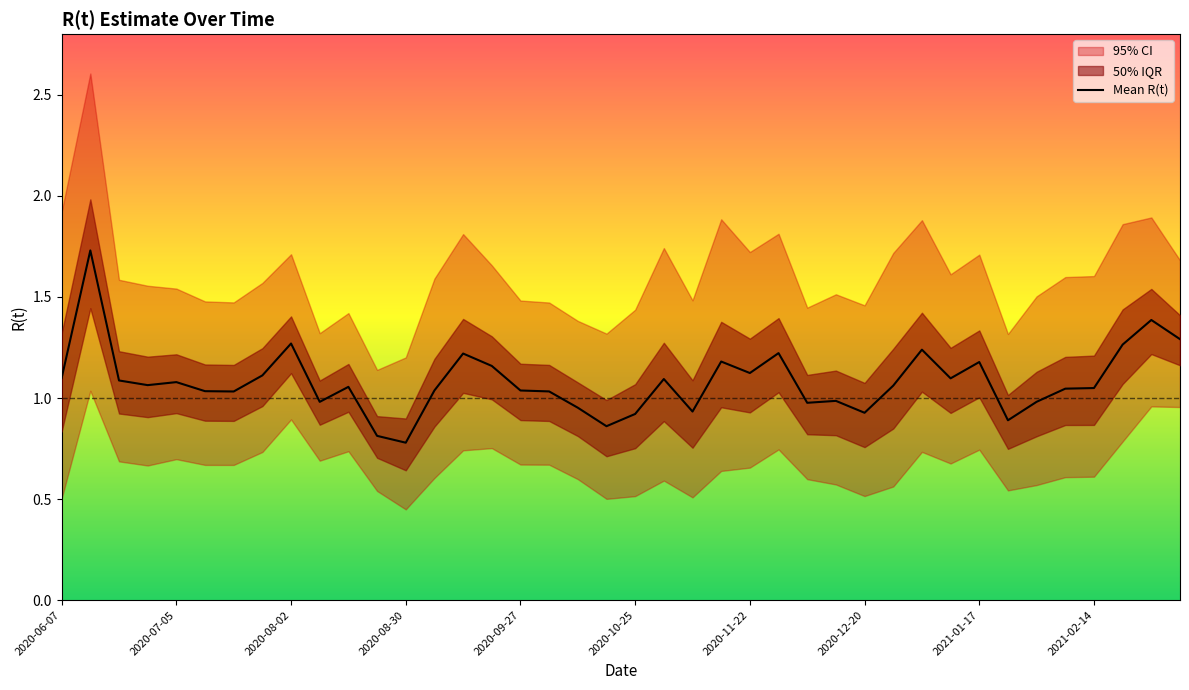

What is the difference between the maximum and minimum values?

1.0